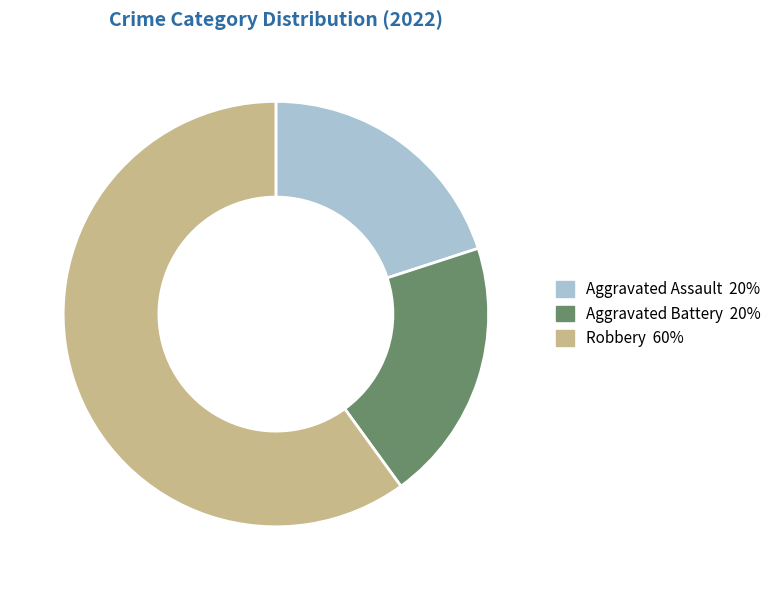

Count the number of slices in the pie.

3